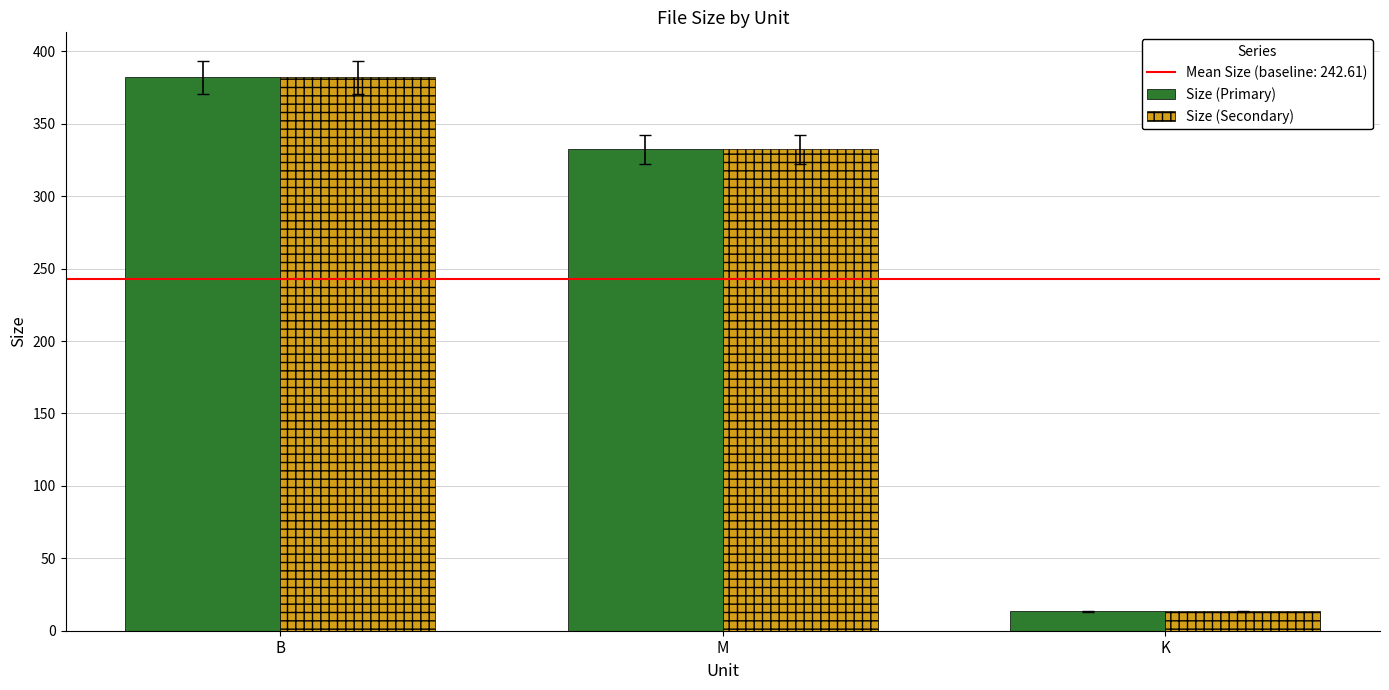

What is the greatest value displayed?

382.0